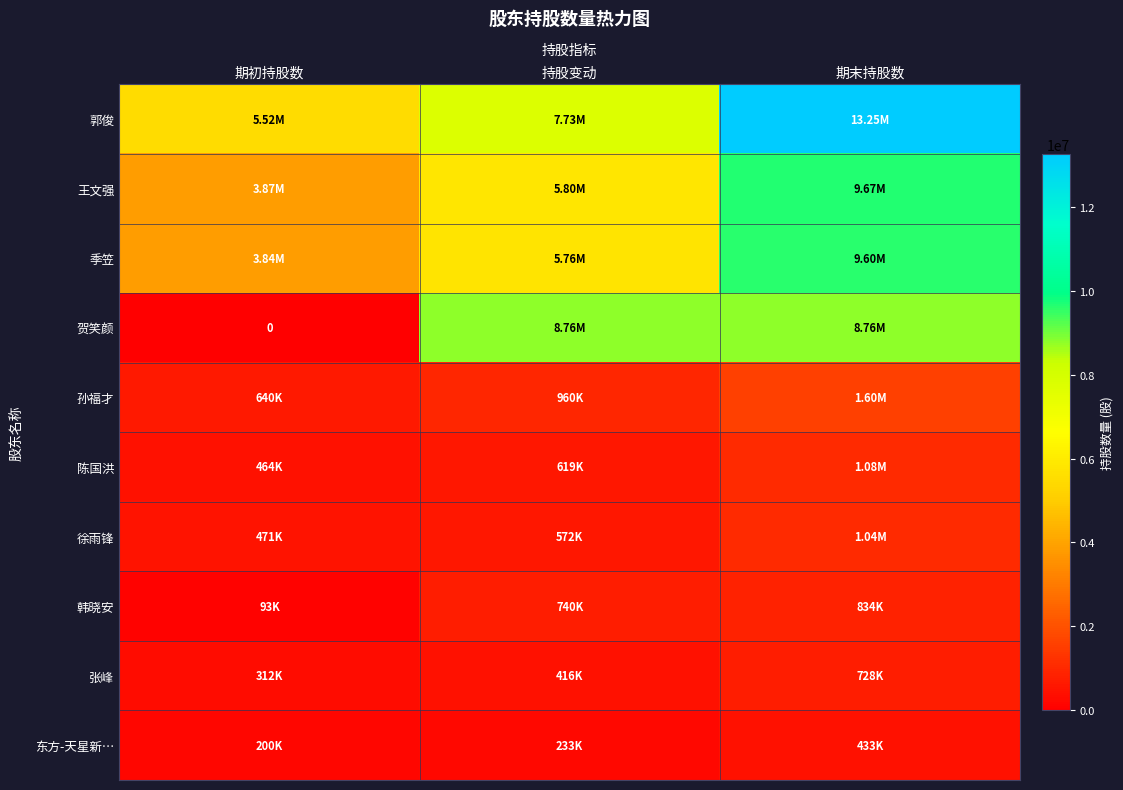

The value of 孙福才 at 持股变动 is 668212. True or false?

False